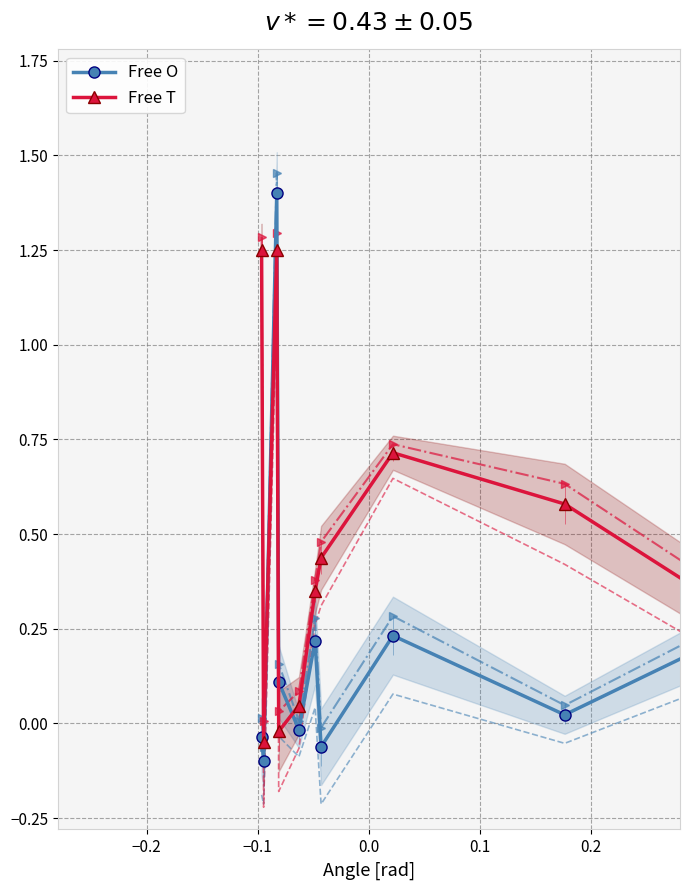

How many interior local peaks does the Free T series have?

2